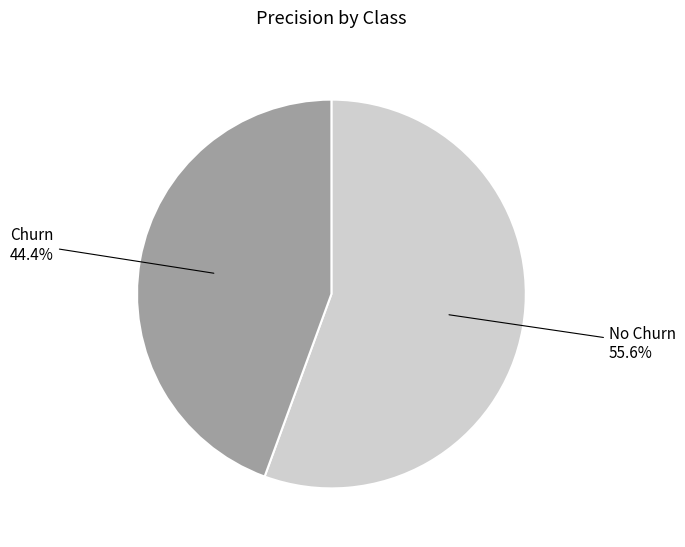

Rank the categories by value from highest to lowest.

No Churn, Churn